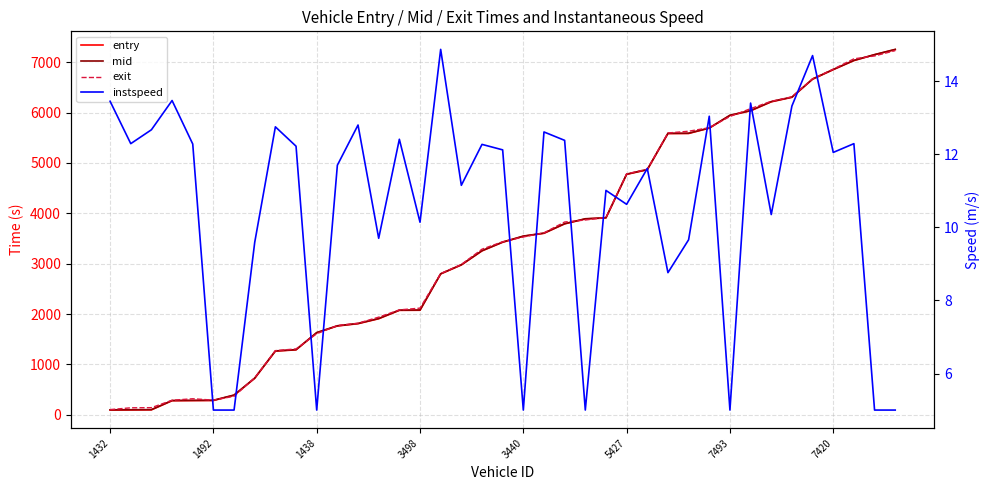

How many distinct data groups are displayed?

4